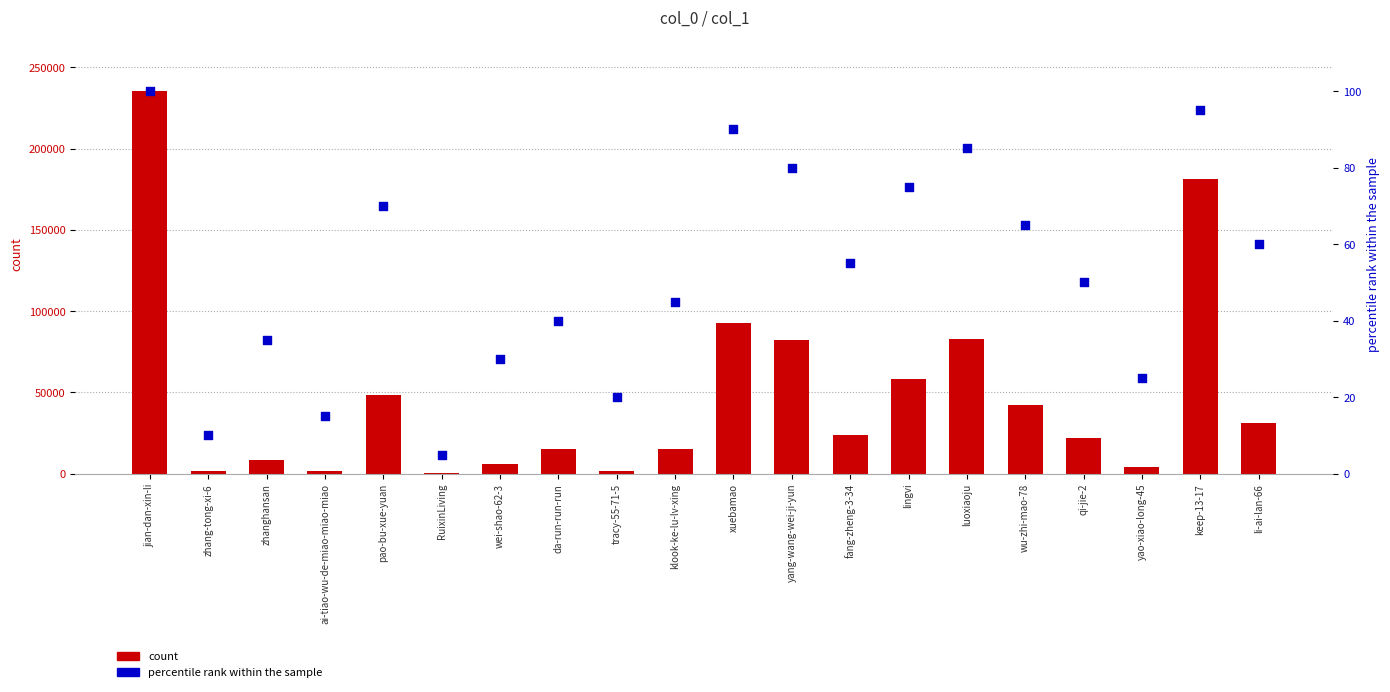

What are all the series names shown in the legend?

count, percentile rank within the sample